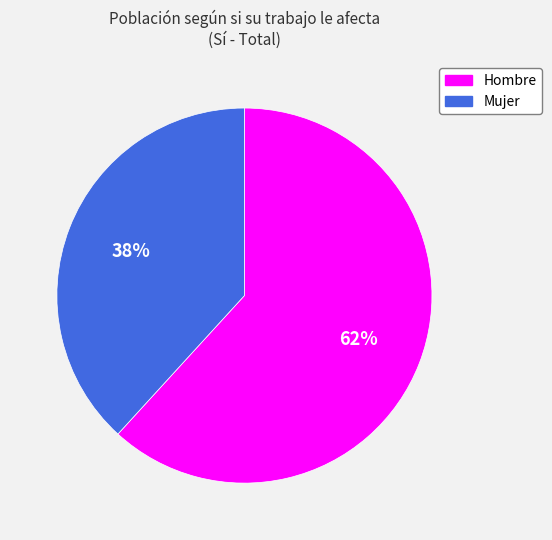

Is the sum of Mujer and Hombre greater than half?

Yes